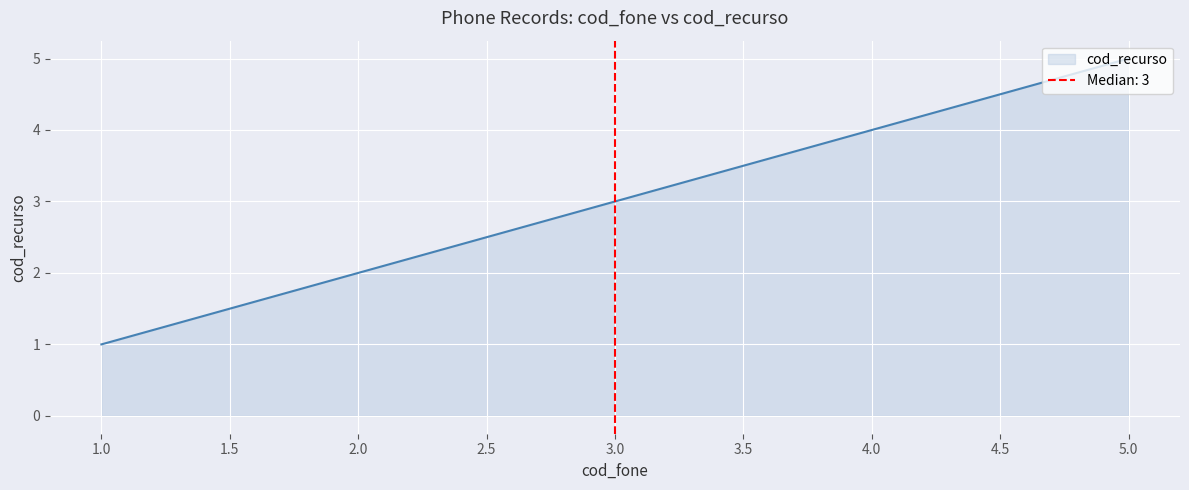

Count the number of values greater than 3.

2